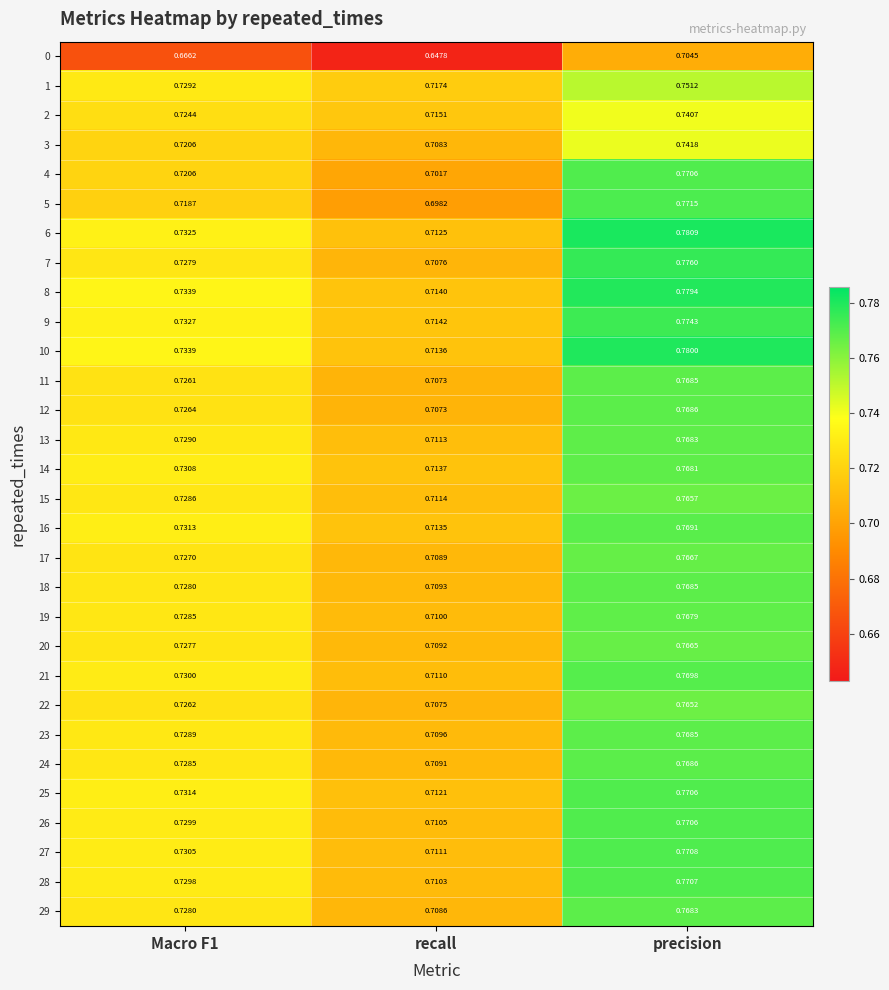

At which category is the sum across all series the highest?

precision